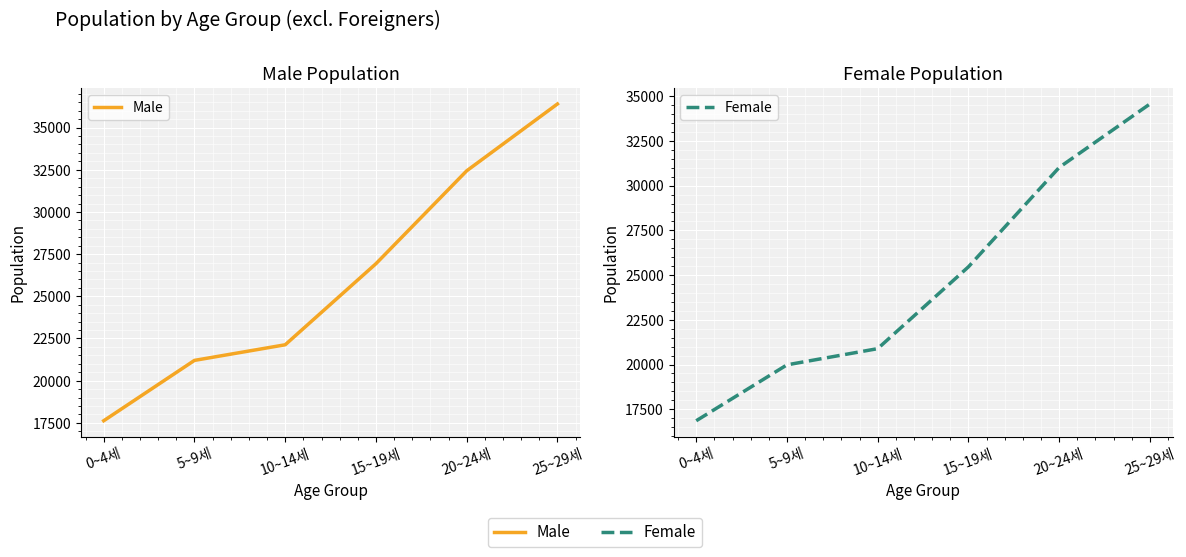

Does the chart display data point markers on the line(s)?

No